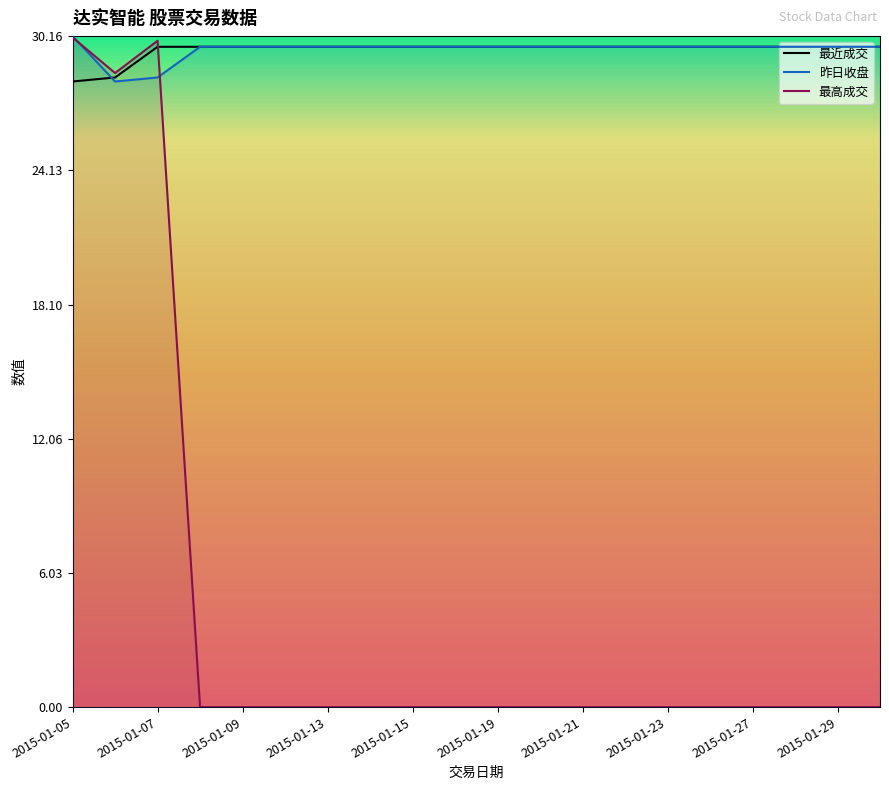

What is the average value of the 成交数量 series?

0.1